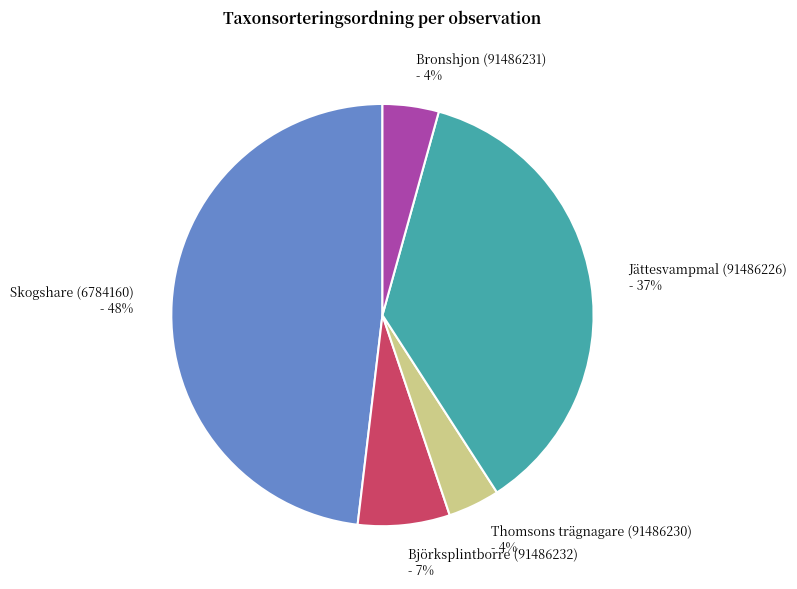

Is there any slice that represents more than half of the pie?

No